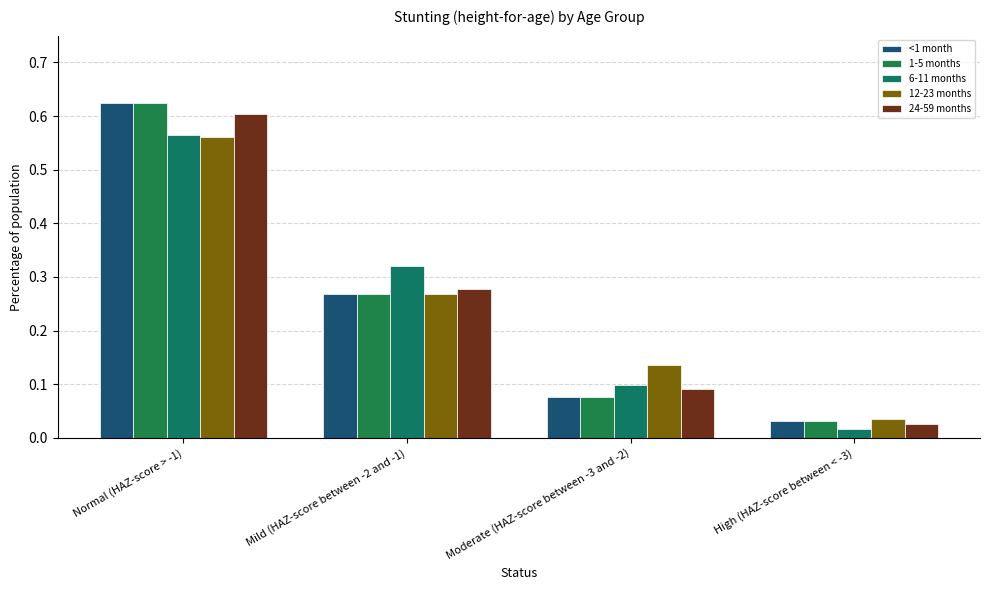

Are the bars horizontal?

No